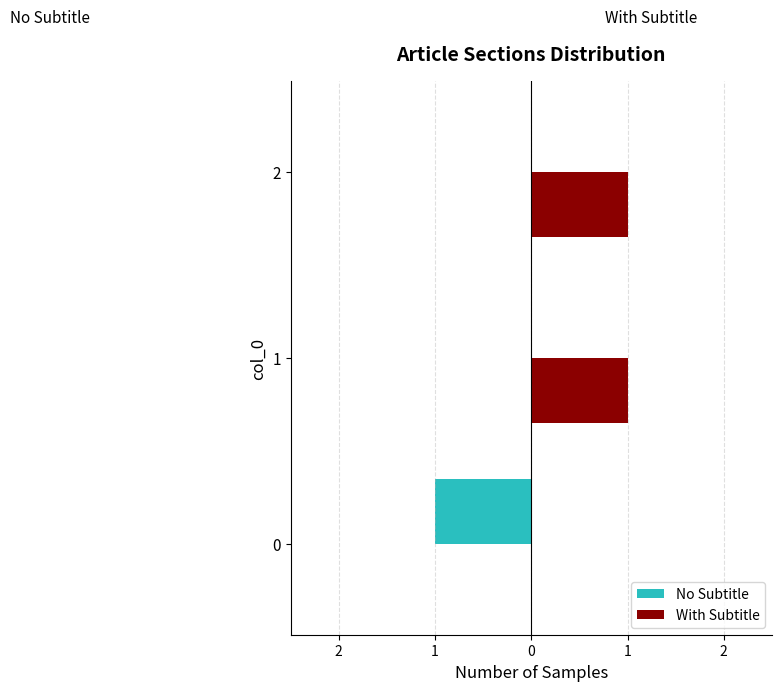

What are all the series names shown in the legend?

No Subtitle, With Subtitle